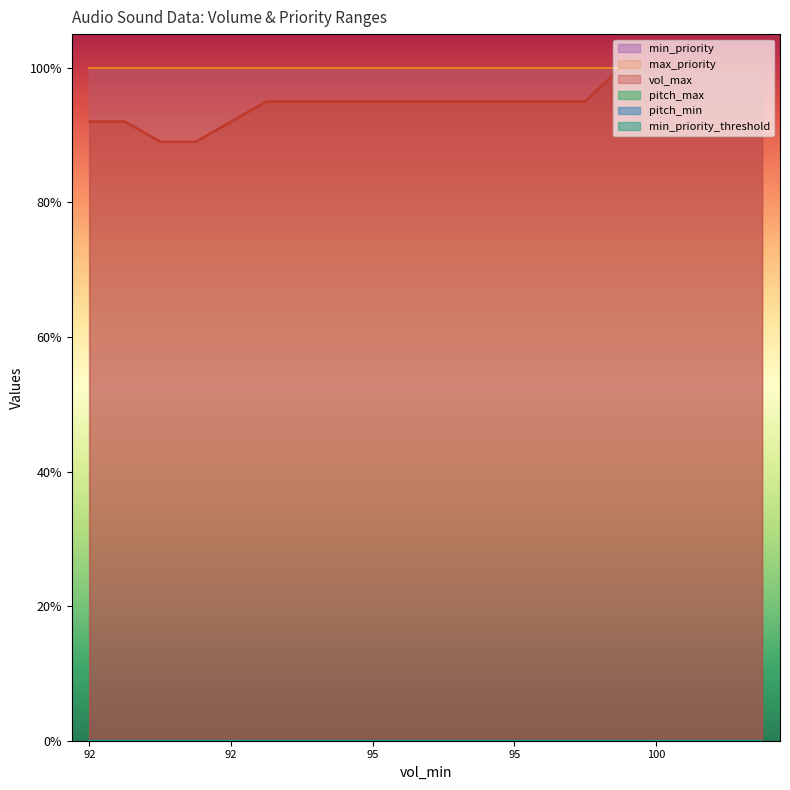

At how many categories does at least one series exceed 82?

20